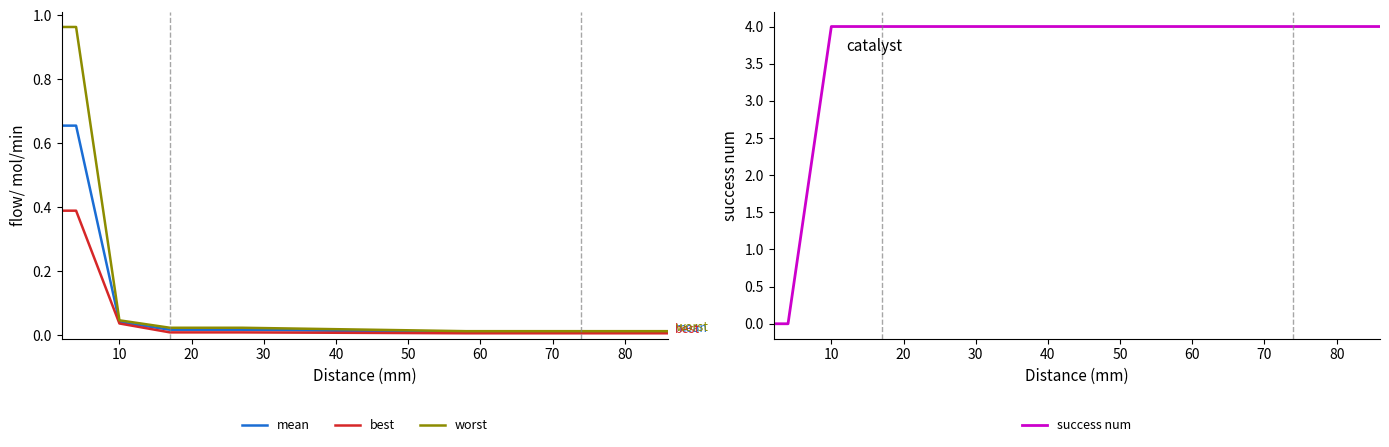

What are all the series names shown in the legend?

mean, best, worst, success num